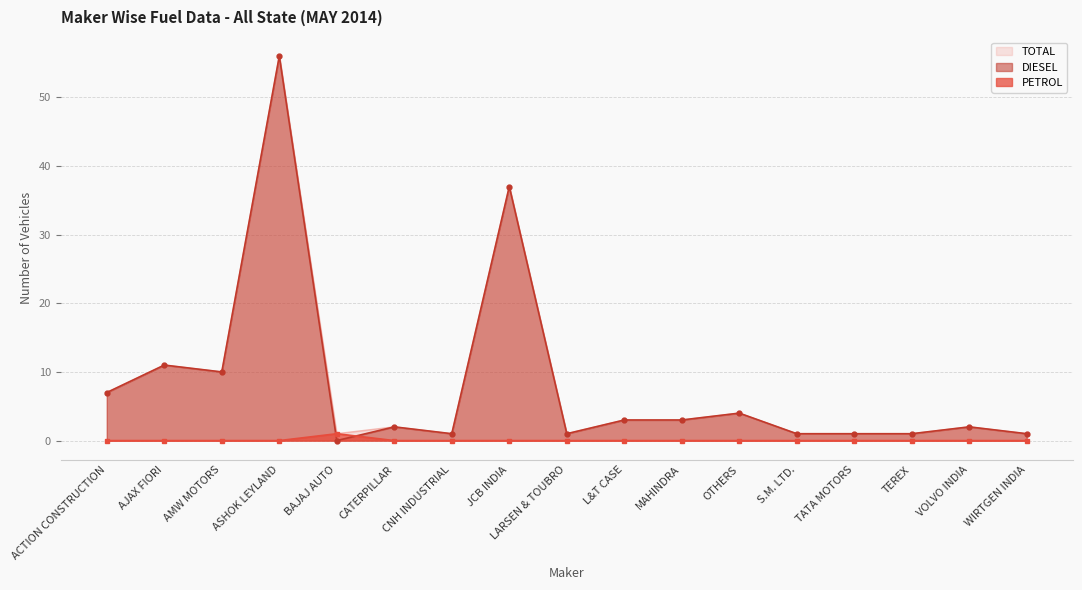

At which label does DIESEL first exceed 2?

ACTION CONSTRUCTION